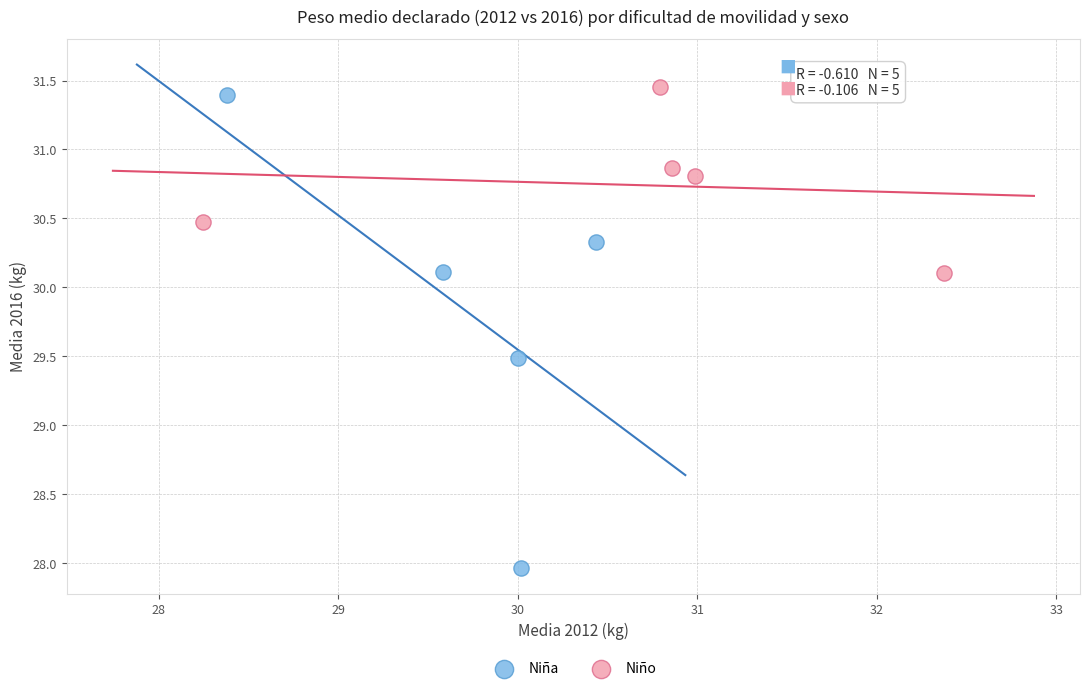

Which series reaches the maximum Y coordinate?

Niño